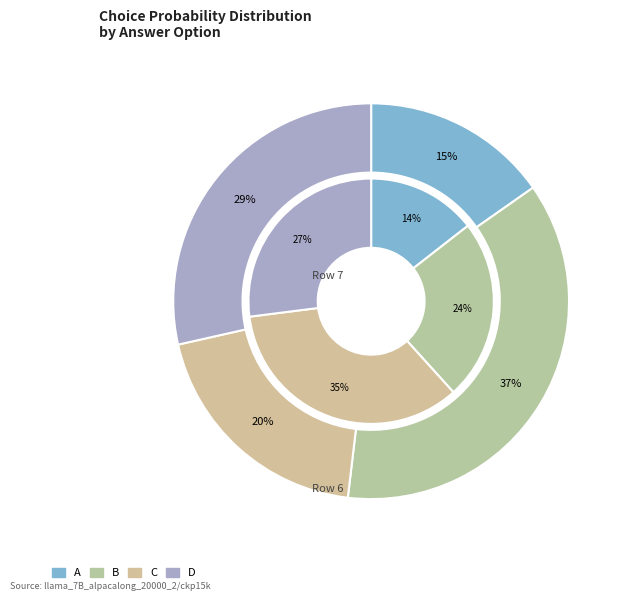

Which series has the largest range (max minus min)?

values_outer